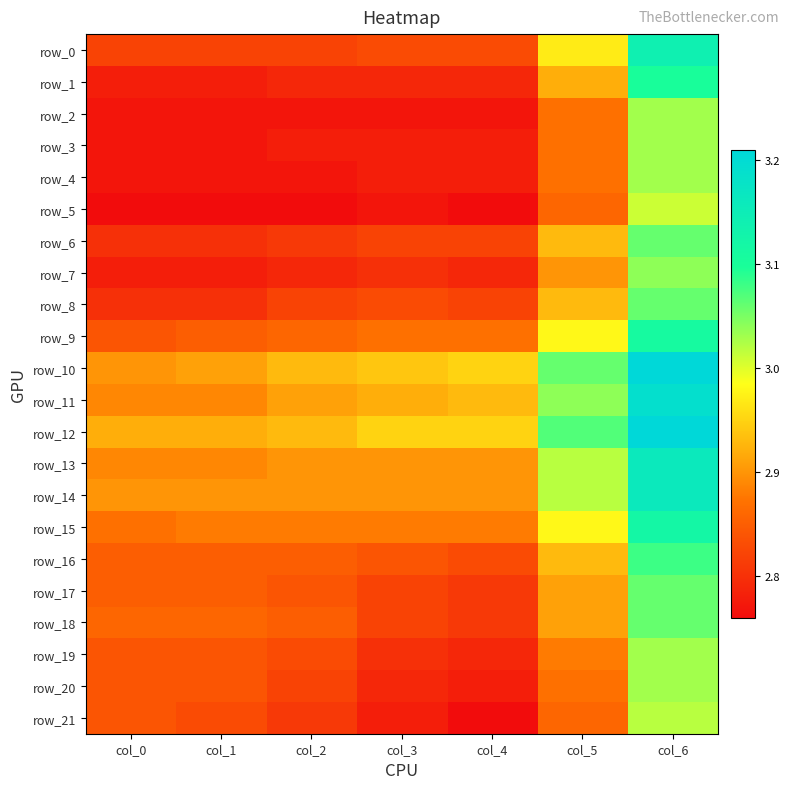

What is the sum of all row_8 values?

20.1